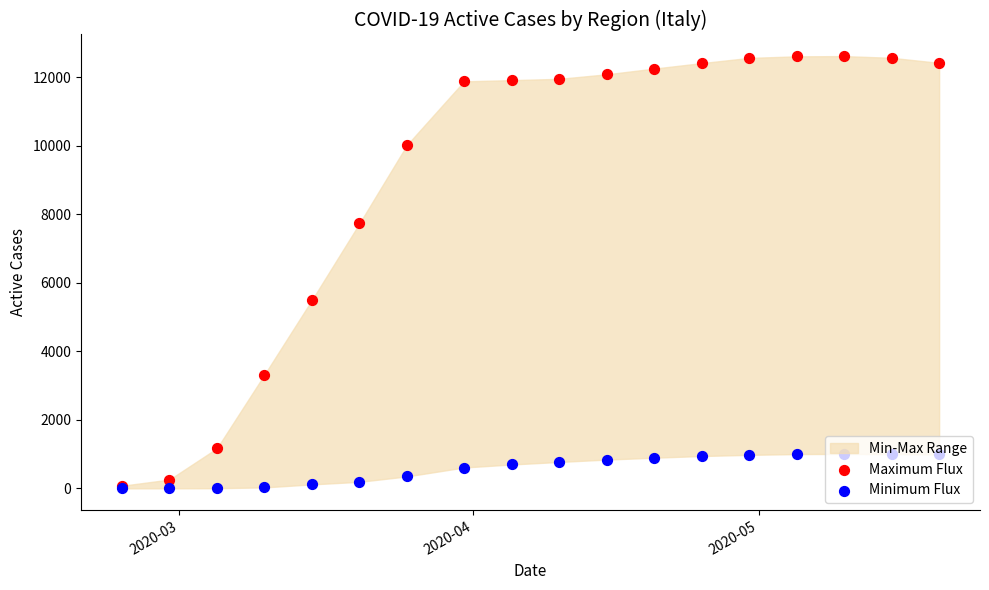

Is the value of Minimum Flux at 8 greater than the value of Maximum Flux at 16?

No